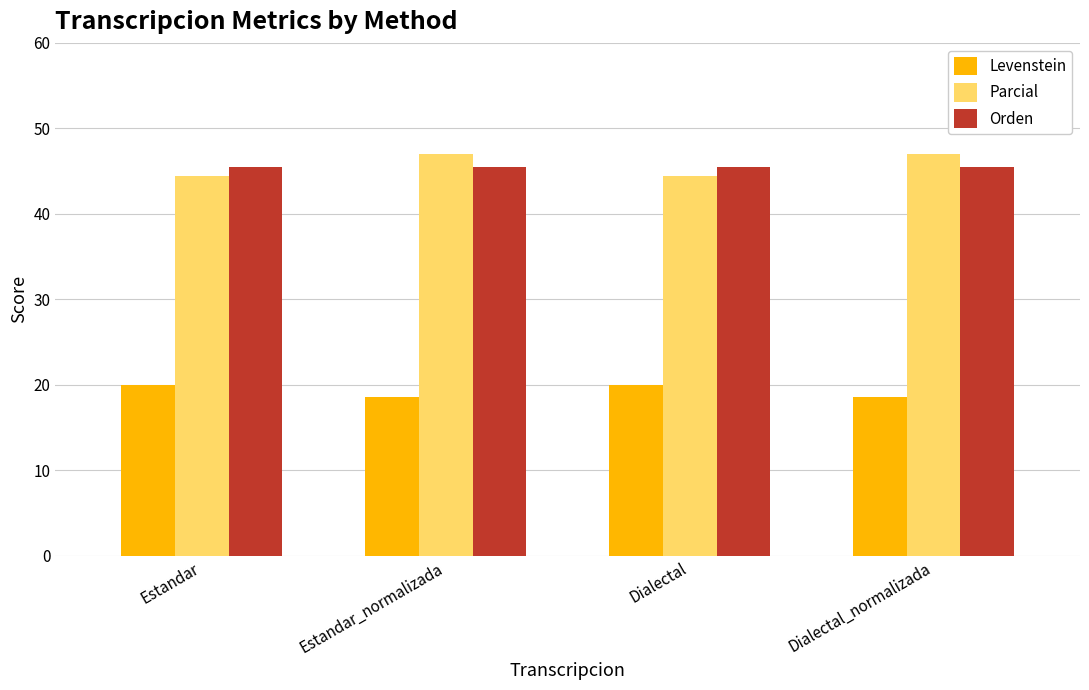

Reading right to left, transcribe all the data shown in this chart.

Levenstein: Dialectal_normalizada=18.5	Dialectal=20.0	Estandar_normalizada=18.5	Estandar=20.0
Parcial: Dialectal_normalizada=47.1	Dialectal=44.4	Estandar_normalizada=47.1	Estandar=44.4
Orden: Dialectal_normalizada=45.5	Dialectal=45.5	Estandar_normalizada=45.5	Estandar=45.5